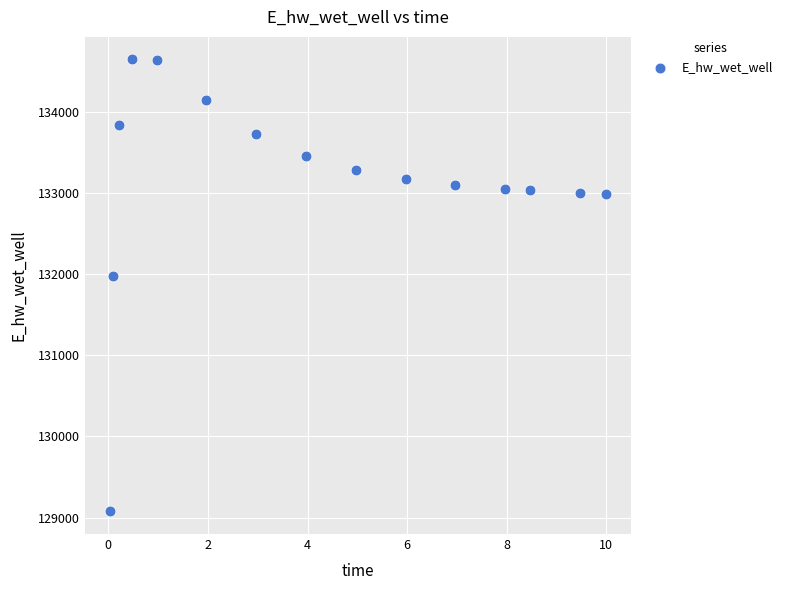

What is the range of Y values (max minus min)?

5567.6